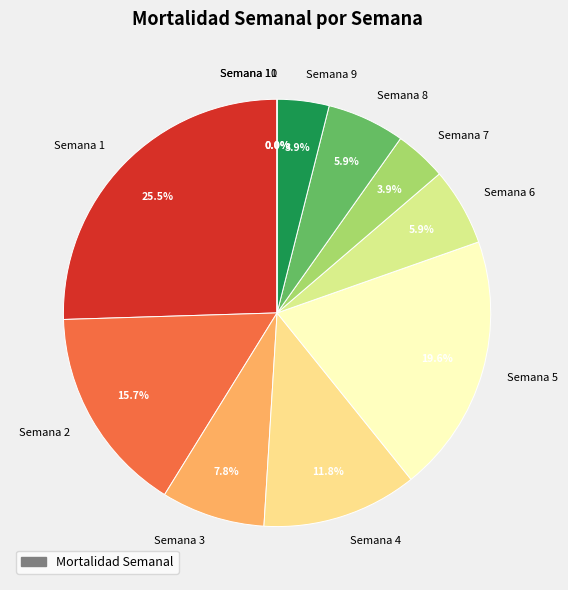

Between Semana 10 and Semana 5, which is larger?

Semana 5